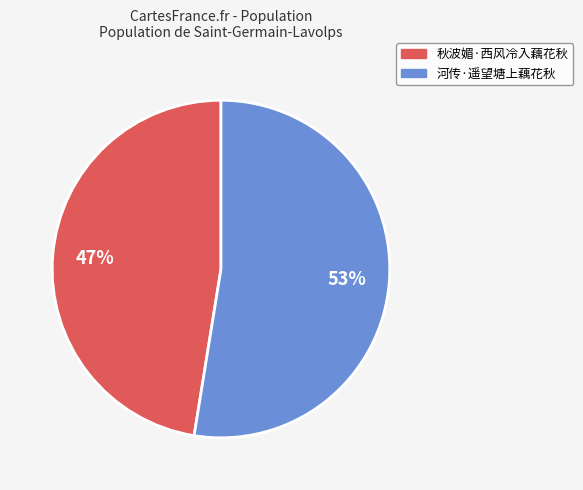

To the nearest percent, what is the combined percentage of 秋波媚·西风冷入藕花秋 and 河传·遥望塘上藕花秋?

100%